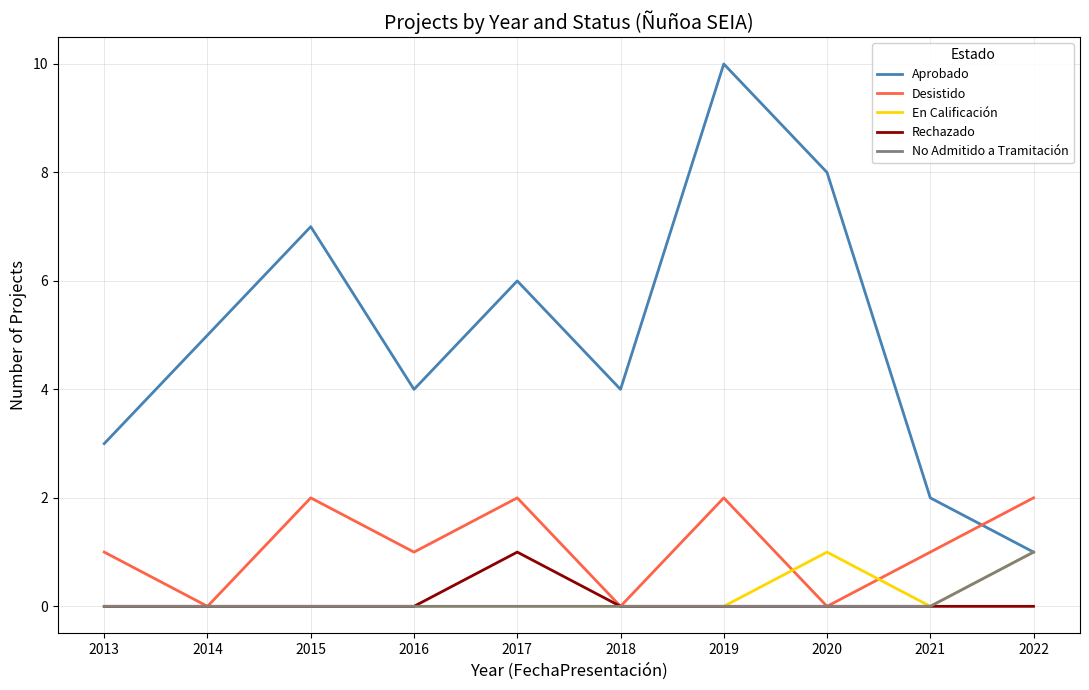

At which label does No Admitido a Tramitación reach its peak?

2022